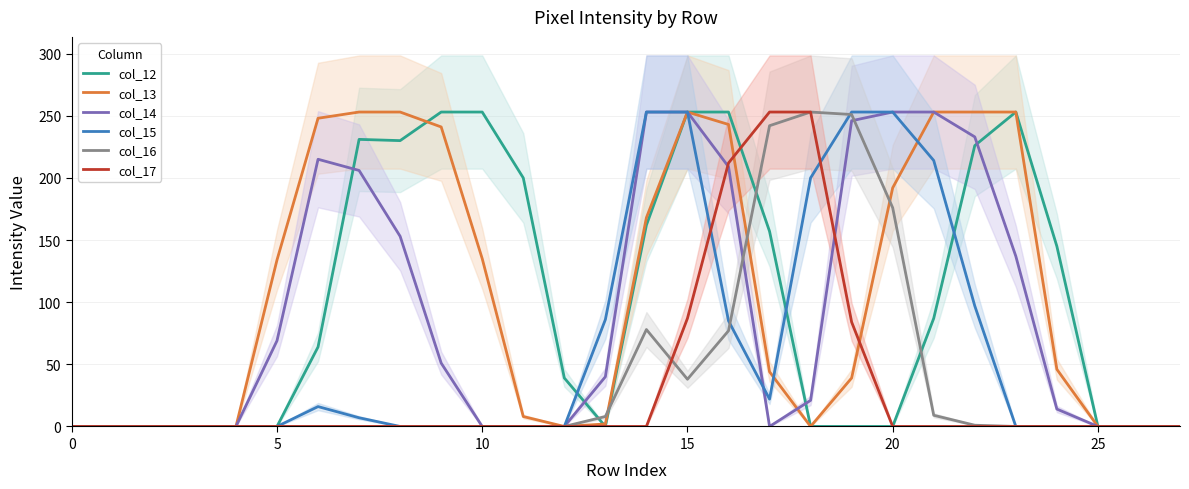

Reading left to right, extract all data points from this chart.

col_12: 0	0	0	0	0	0	64	231	230	253	253	200	39	0	162	253	253	157	0	0	0	87	226	253	145	0	0	0
col_13: 0	0	0	0	0	134	248	253	253	241	135	8	0	2	168	253	243	44	0	39	192	253	253	253	46	0	0	0
col_14: 0	0	0	0	0	69	215	206	153	51	0	0	0	40	253	253	209	0	21	246	253	253	233	137	14	0	0	0
col_15: 0	0	0	0	0	0	16	7	0	0	0	0	0	86	253	253	85	22	200	253	253	214	97	0	0	0	0	0
col_16: 0	0	0	0	0	0	0	0	0	0	0	0	0	8	78	38	77	242	253	251	176	9	1	0	0	0	0	0
col_17: 0	0	0	0	0	0	0	0	0	0	0	0	0	0	0	87	212	253	253	84	0	0	0	0	0	0	0	0